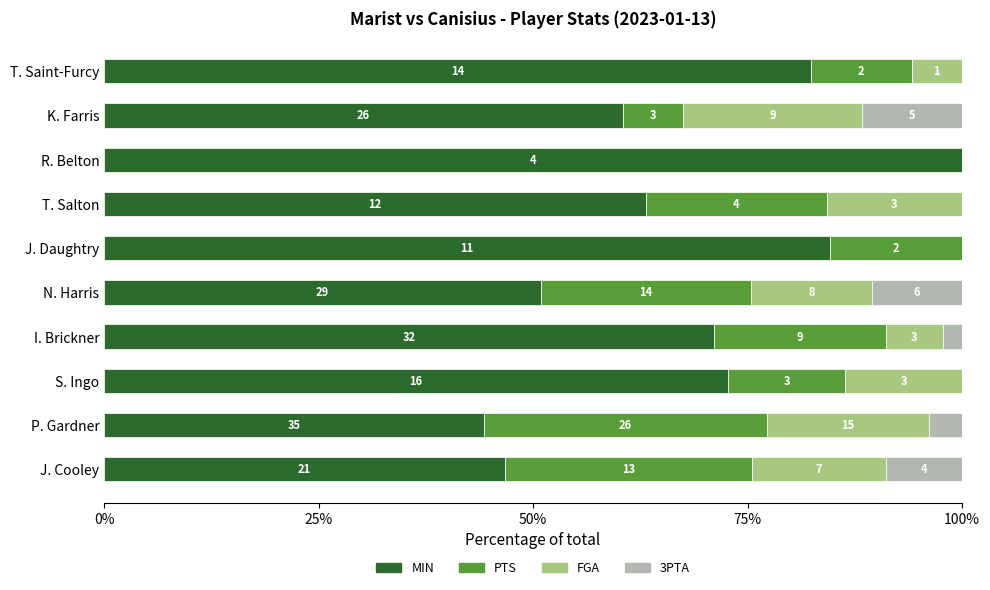

What are all the series names shown in the legend?

MIN, PTS, FGA, 3PTA